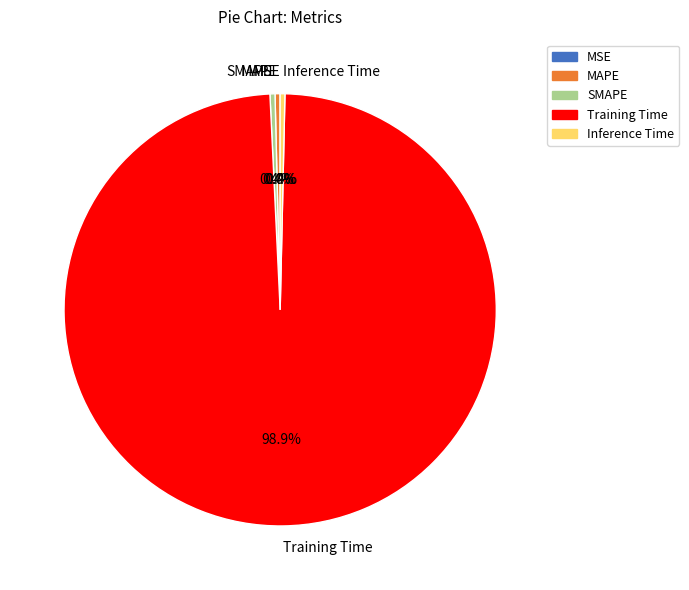

What is the largest slice in the pie chart?

Training Time